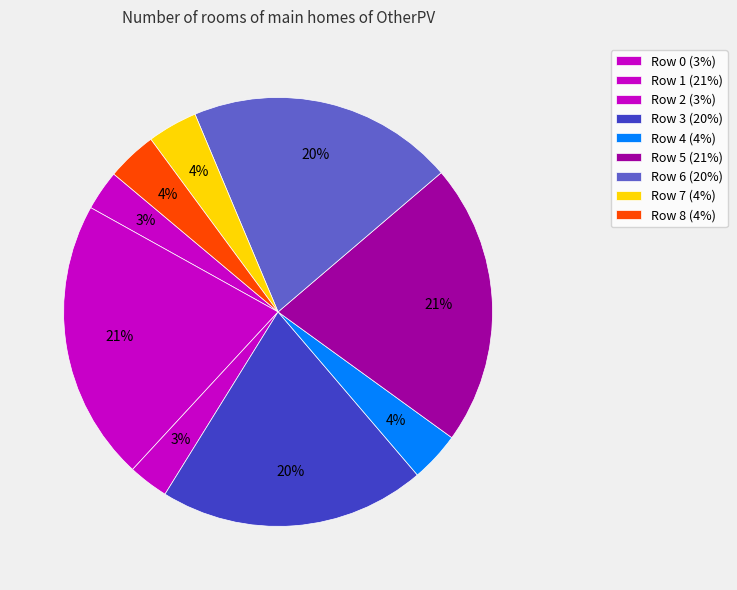

What percentage is NOT represented by Row 4?

96.2%